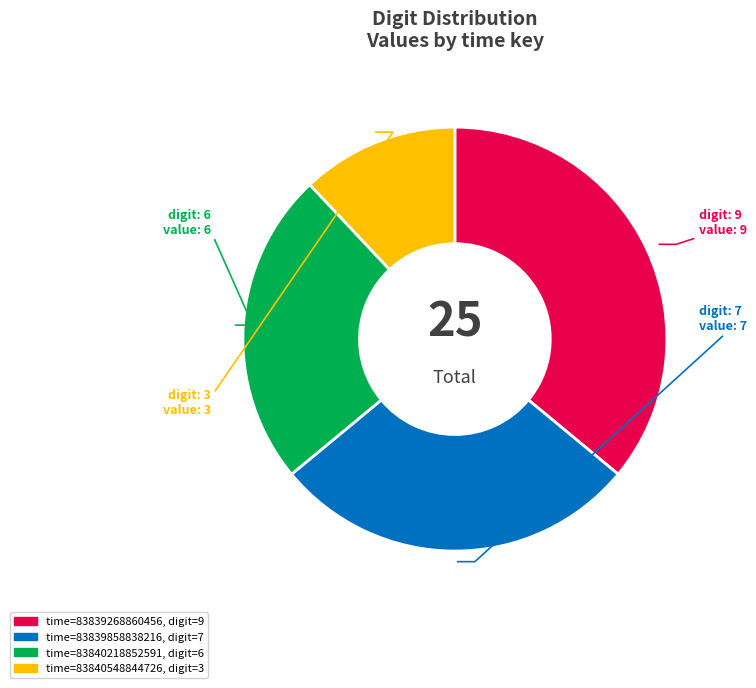

Is there a majority slice in this chart?

No